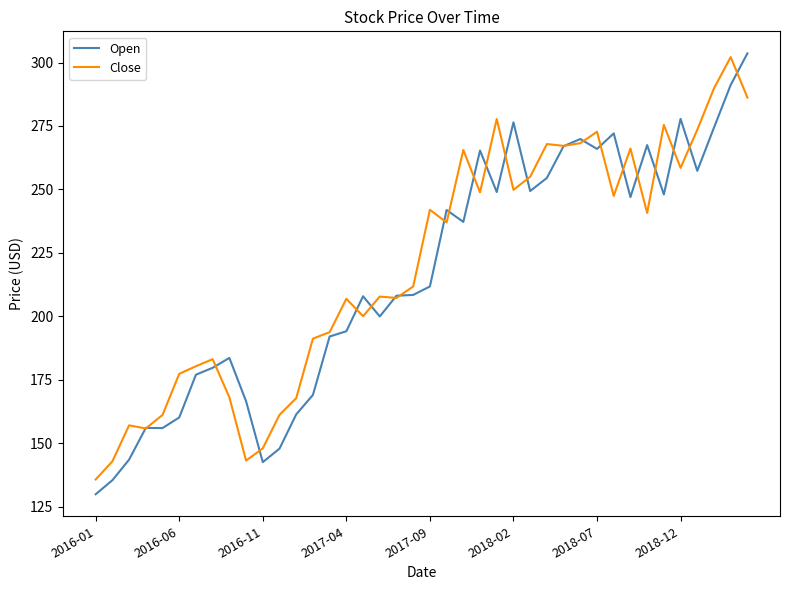

What is the minimum value for Open?

129.9